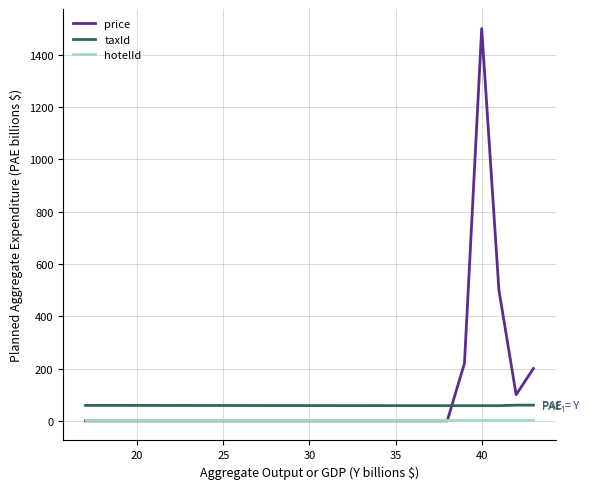

Is this an area chart (filled region under the line)?

No